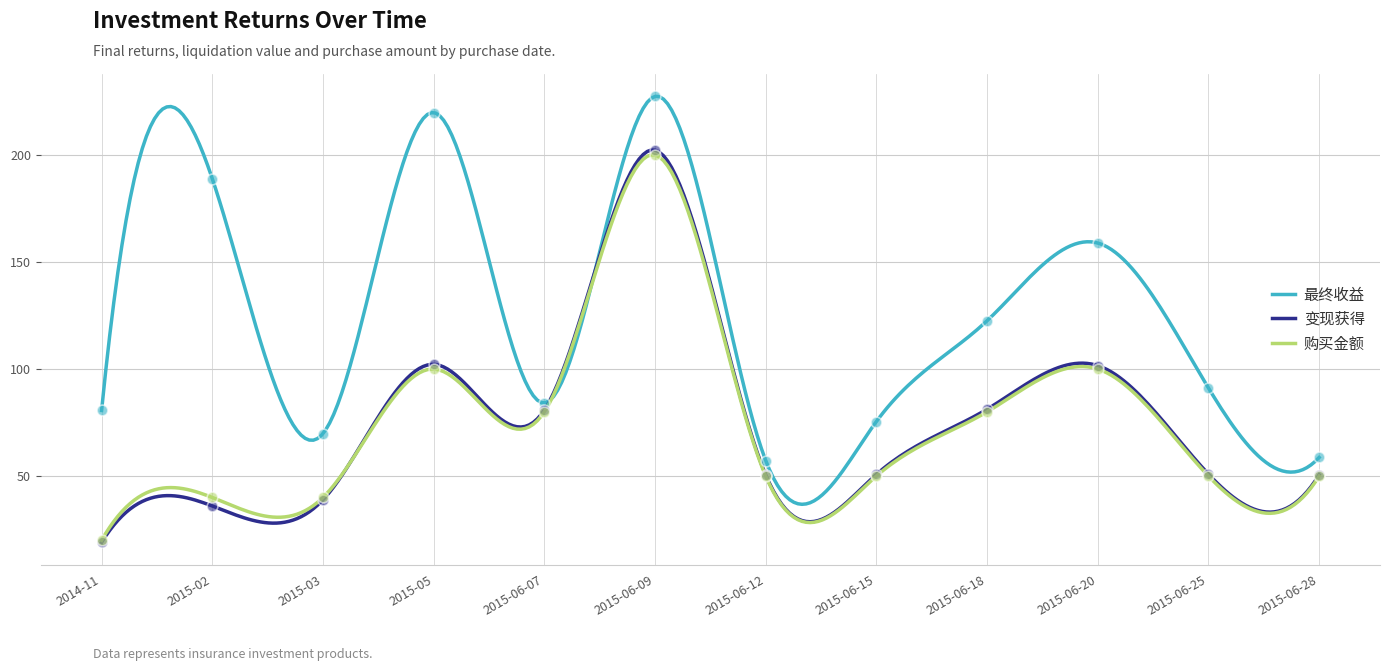

What is the total value across all series at 2015-06-25?

192.1